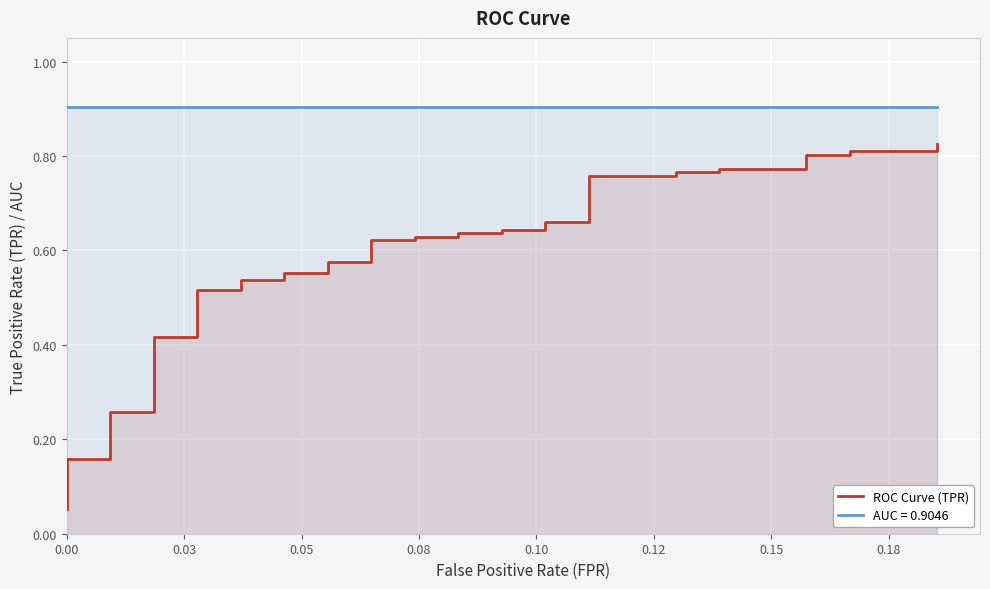

What is the minimum value shown in the chart?

0.1